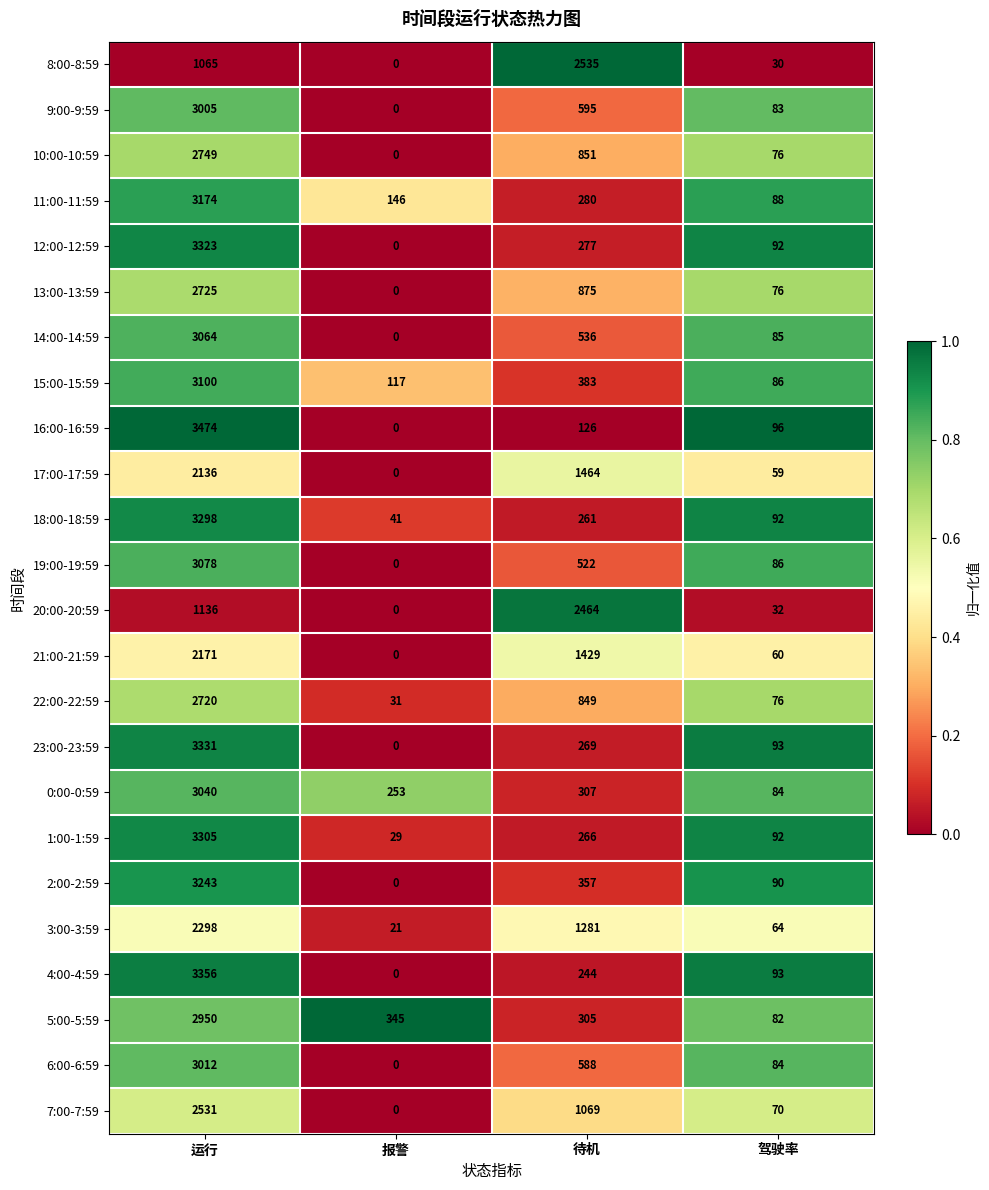

Which series has the widest spread of values?

16:00-16:59